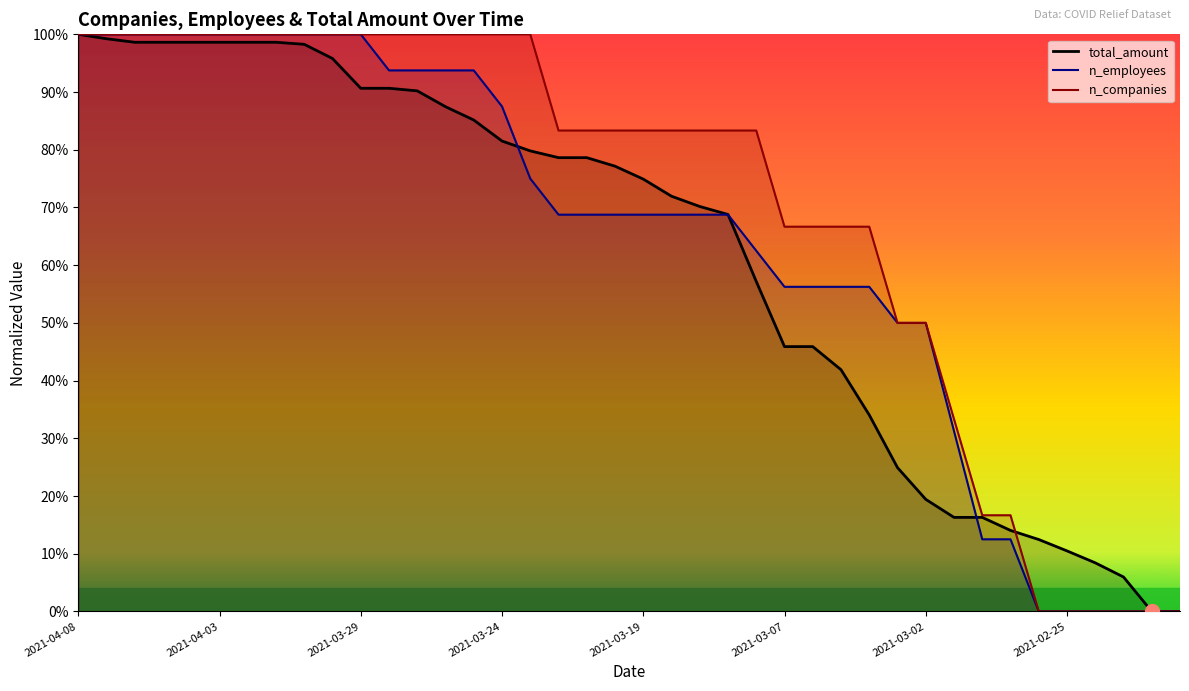

How many lines are shown in the chart?

3